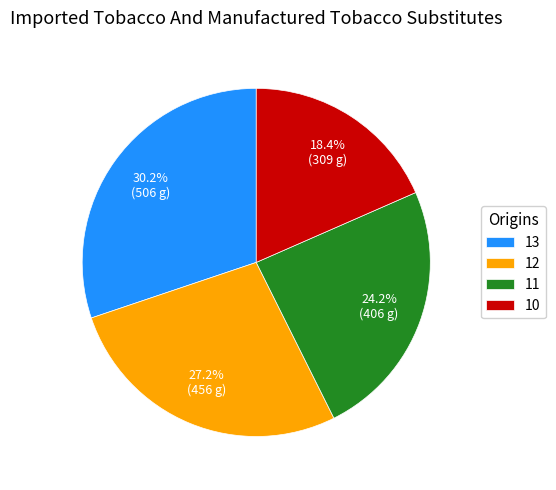

Is it true that 13 is 12% of the pie?

False